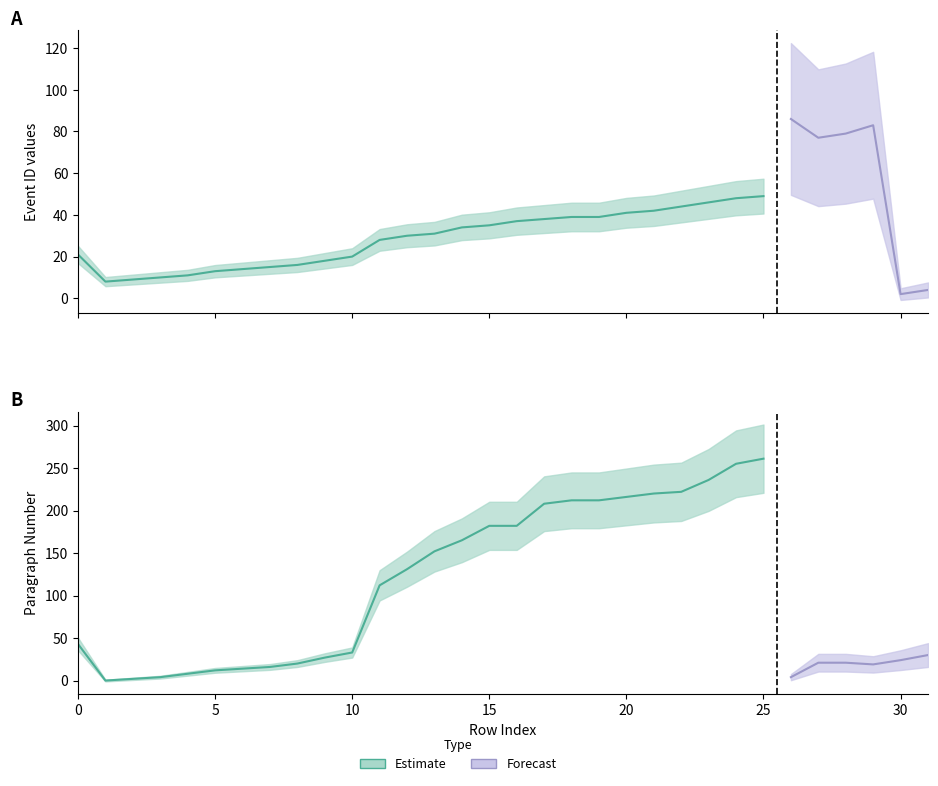

Reading left to right, list all the values displayed in this chart.

id: 21	8	9	10	11	13	14	15	16	18	20	28	30	31	34	35	37	38	39	39	41	42	44	46	48	49	86	77	79	83	2	4
paragraphNo: 43	0	2	4	8	12	14	16	20	27	33	112	131	152	165	182	182	208	212	212	216	220	222	236	255	261	4	21	21	19	24	30